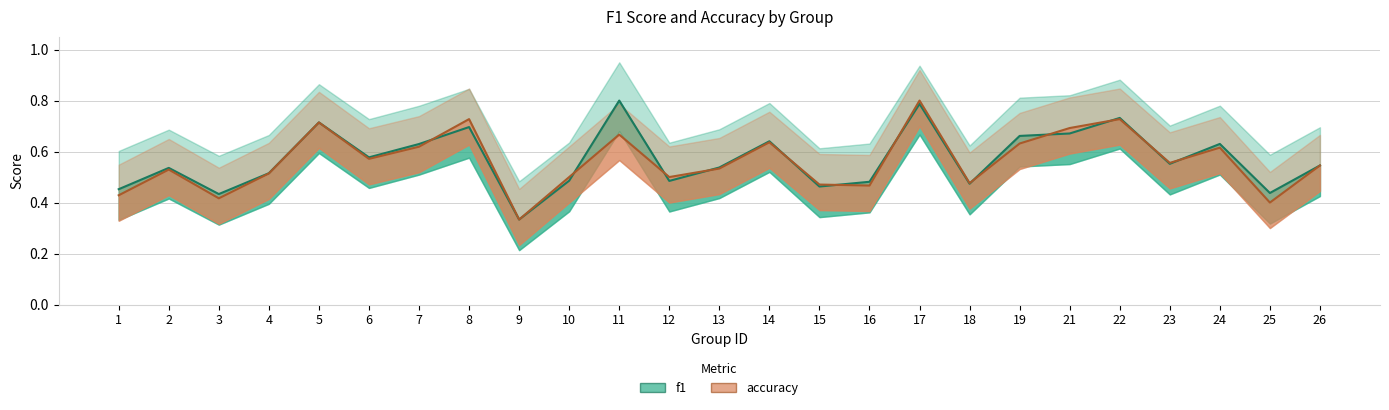

Read the accuracy value at 3.

0.4